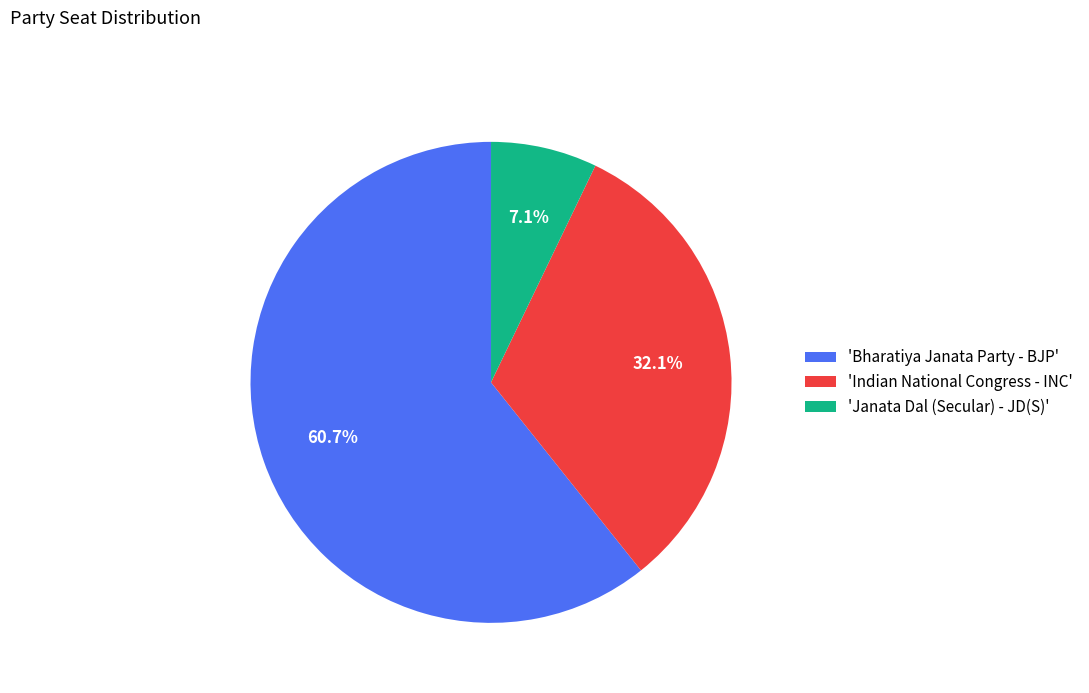

Rank the categories by value from highest to lowest.

'Bharatiya Janata Party - BJP', 'Indian National Congress - INC', 'Janata Dal (Secular) - JD(S)'